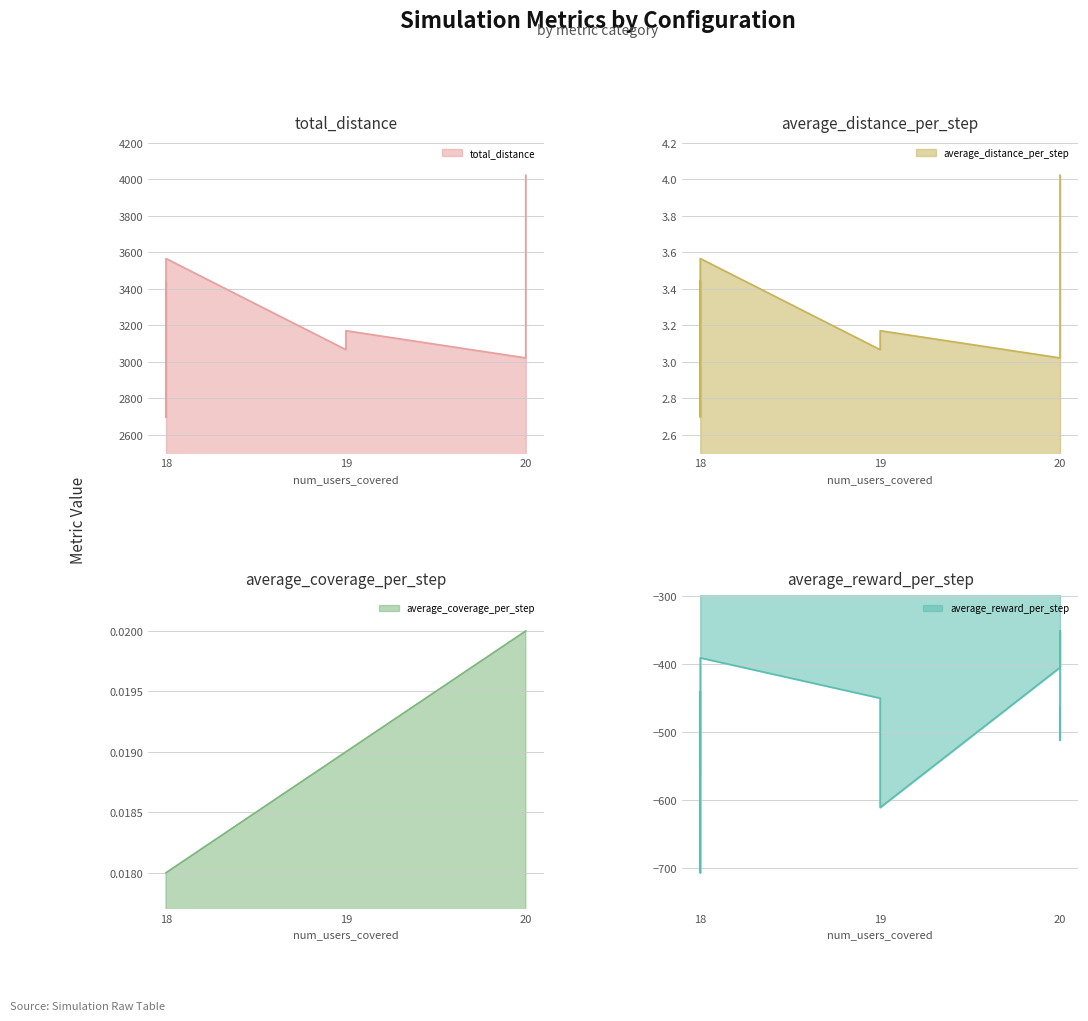

What are all the series names shown in the legend?

total_distance, average_distance_per_step, average_coverage_per_step, average_reward_per_step